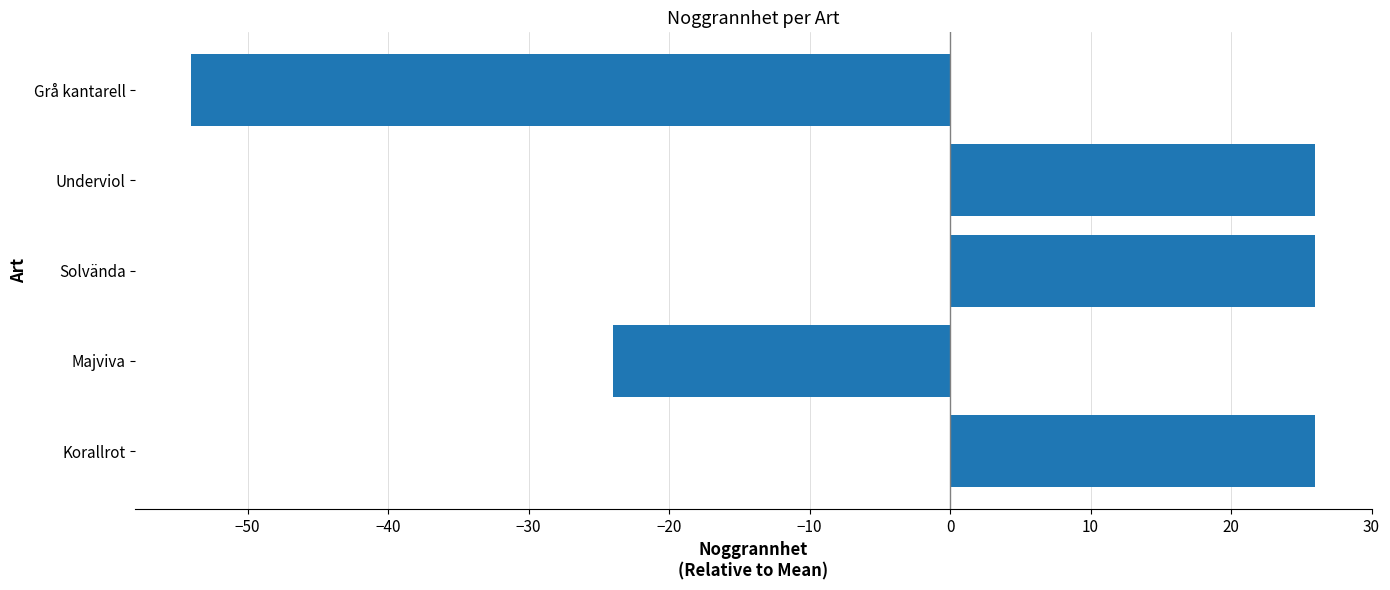

Between Majviva and Solvända, which is larger?

Solvända